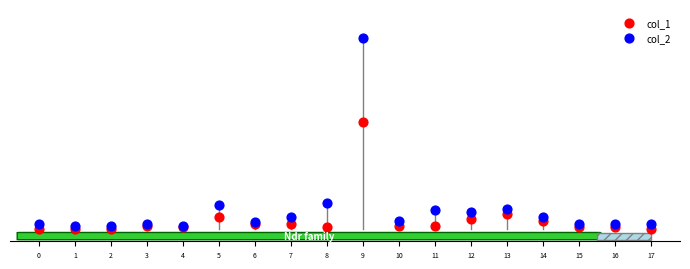

What are all the series names shown in the legend?

col_1, col_2